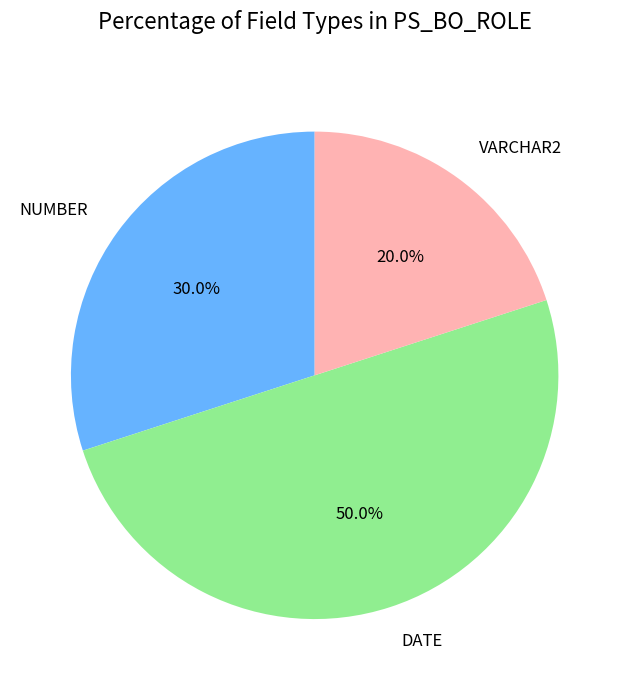

What is the largest slice in the pie chart?

DATE